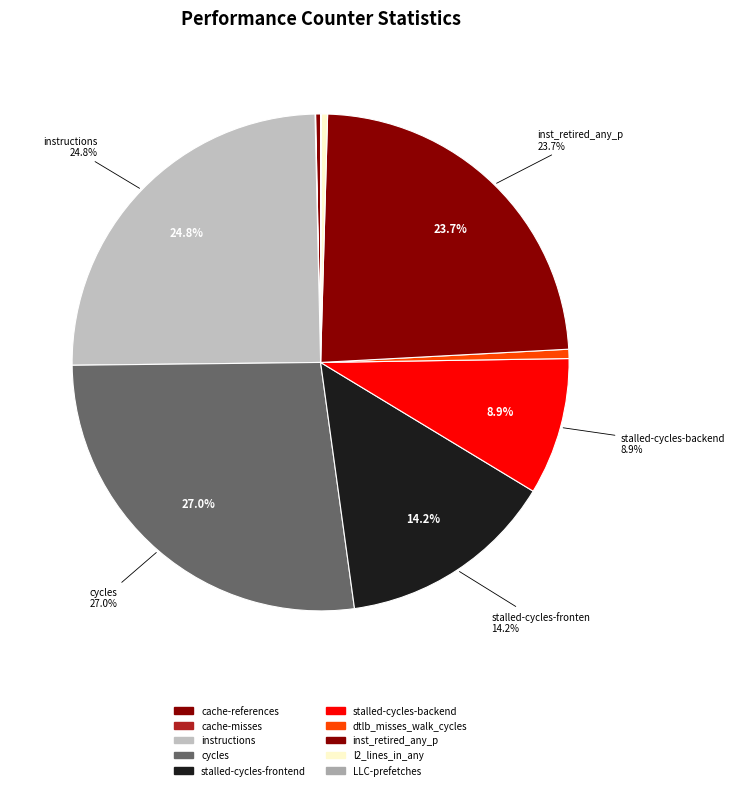

What percentage do stalled-cycles-frontend and stalled-cycles-backend together represent?

23.1%